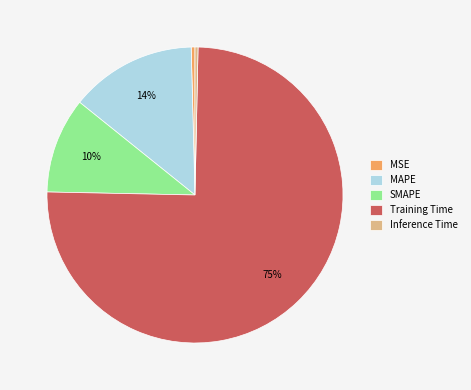

What is the largest slice in the pie chart?

Training Time